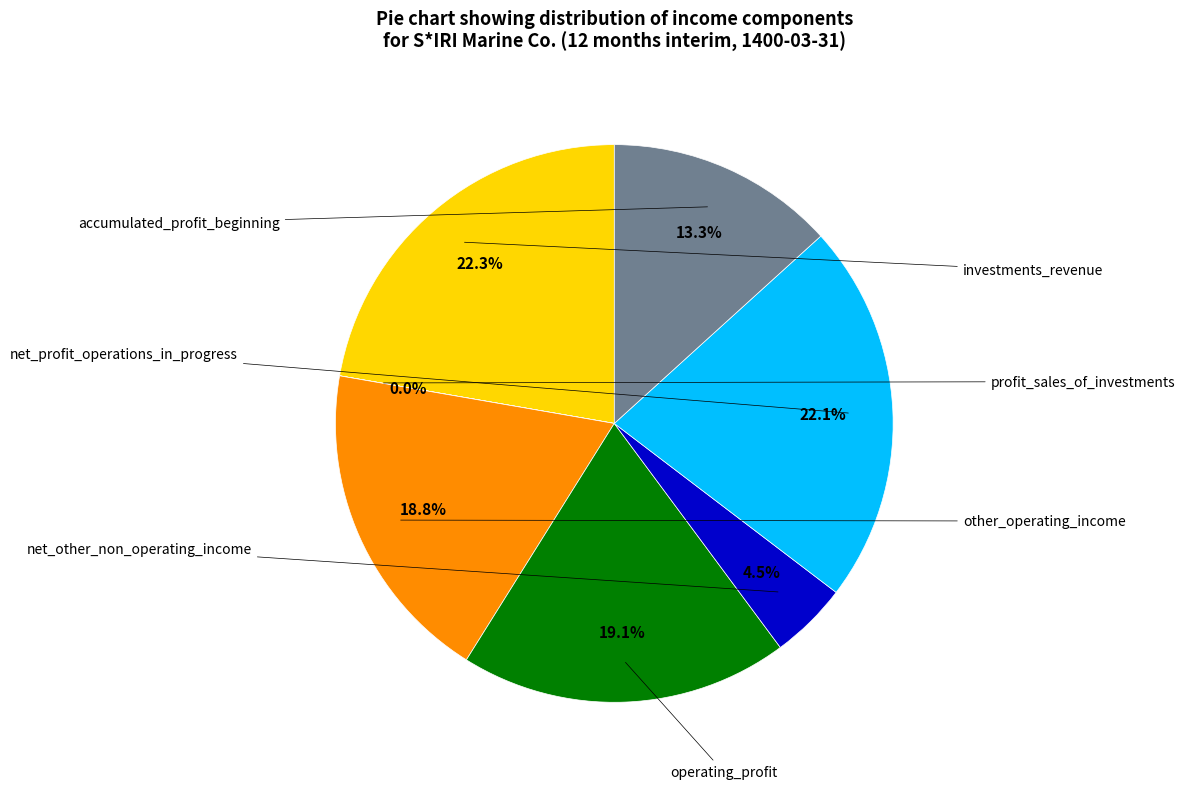

To the nearest percent, what is the difference between the largest and smallest slice percentages?

22%